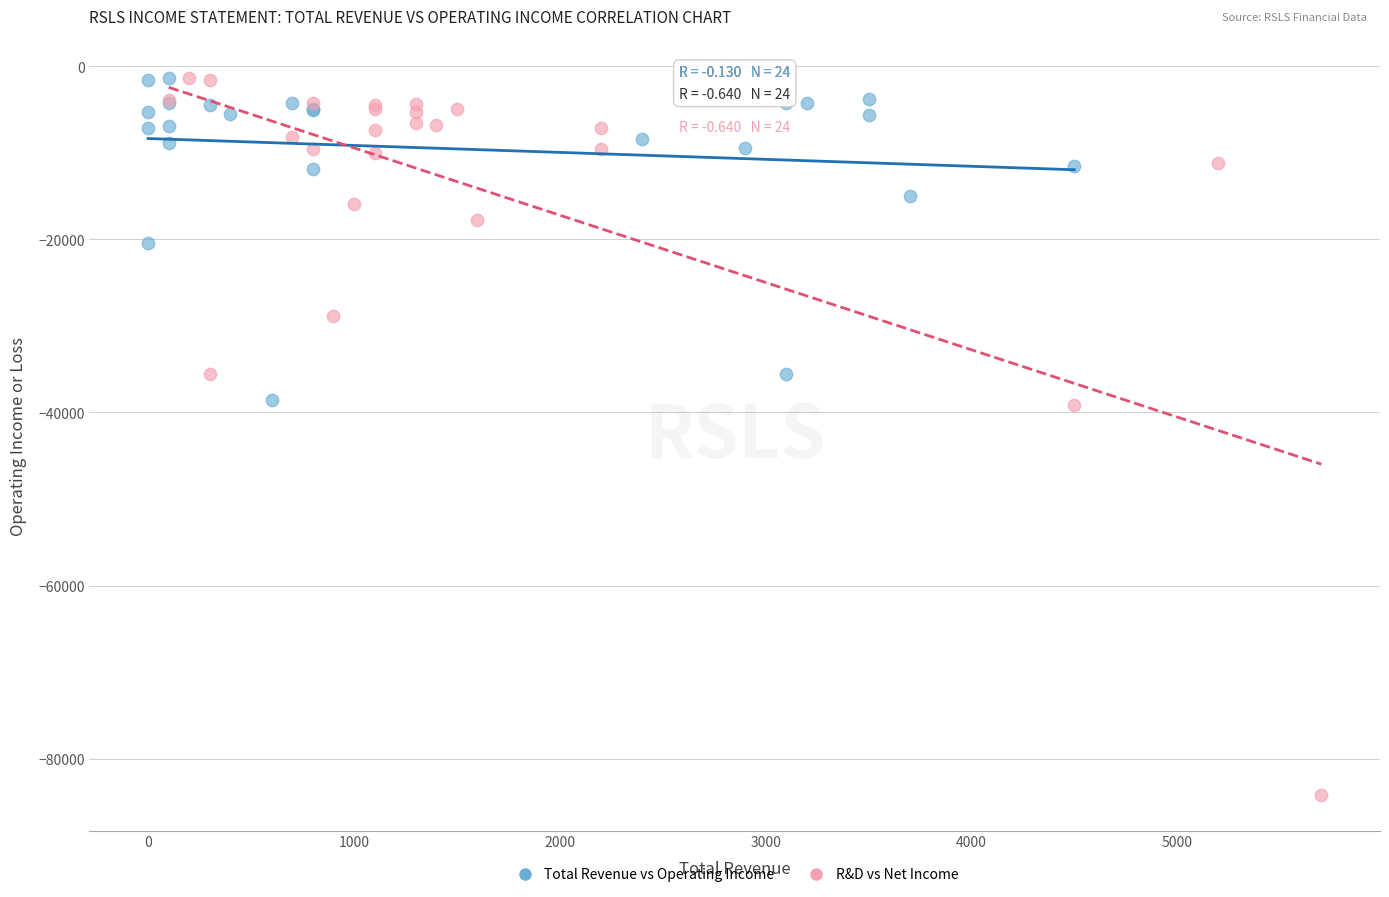

Which series reaches the minimum Y coordinate?

R&D vs Net Income